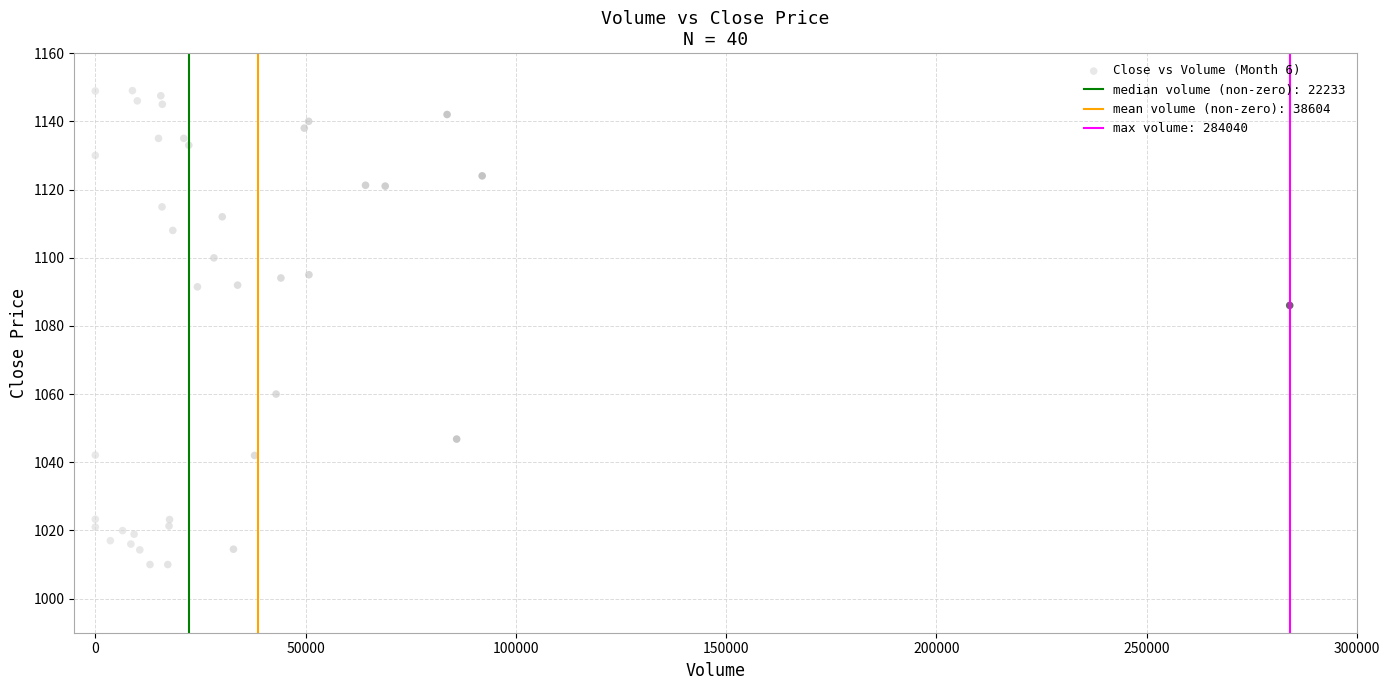

What Y value in the scatter plot is closest to 1079?

1086.0